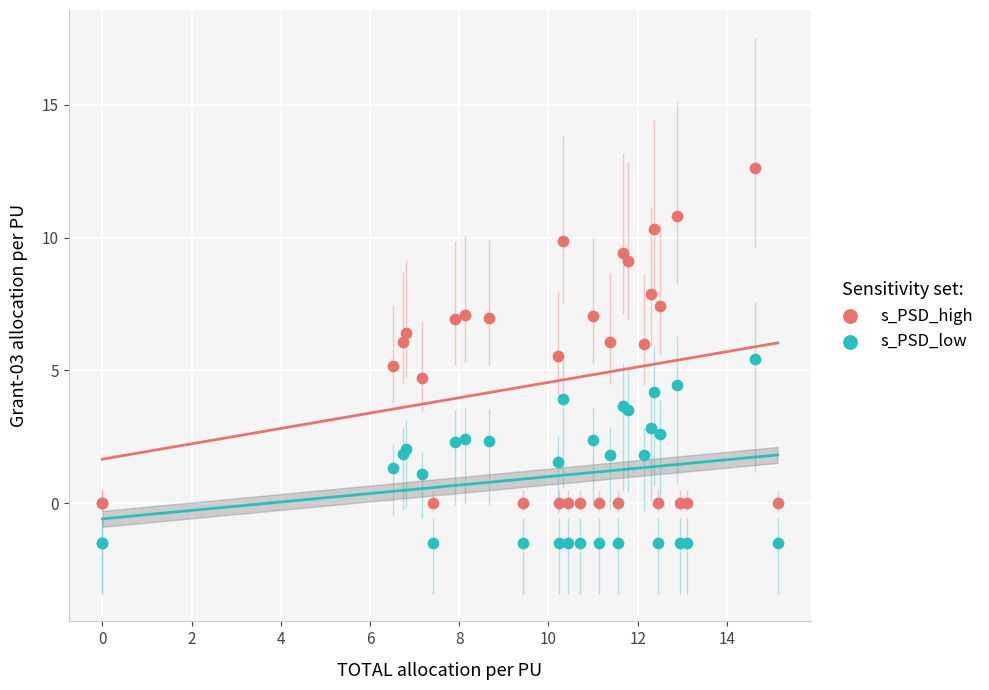

Which series has the widest spread of Y values?

s_PSD_high